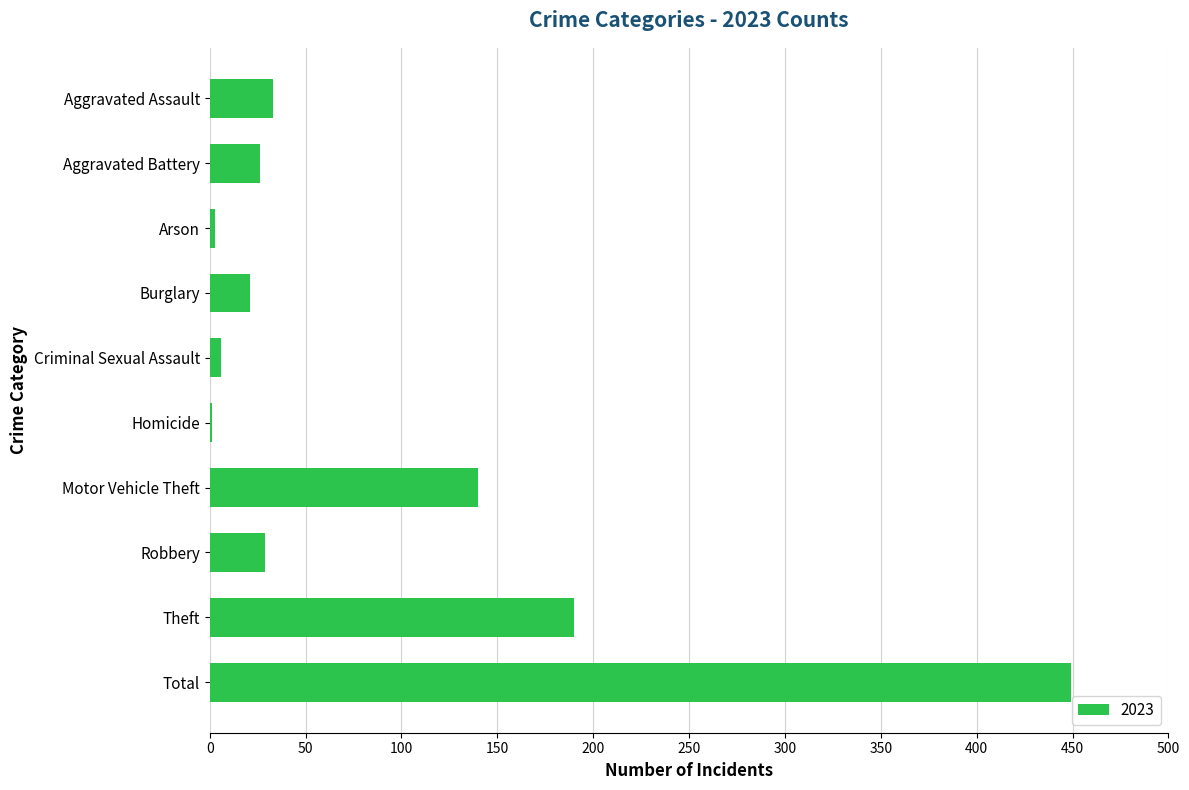

True or false: the data shows 48 at Robbery.

False